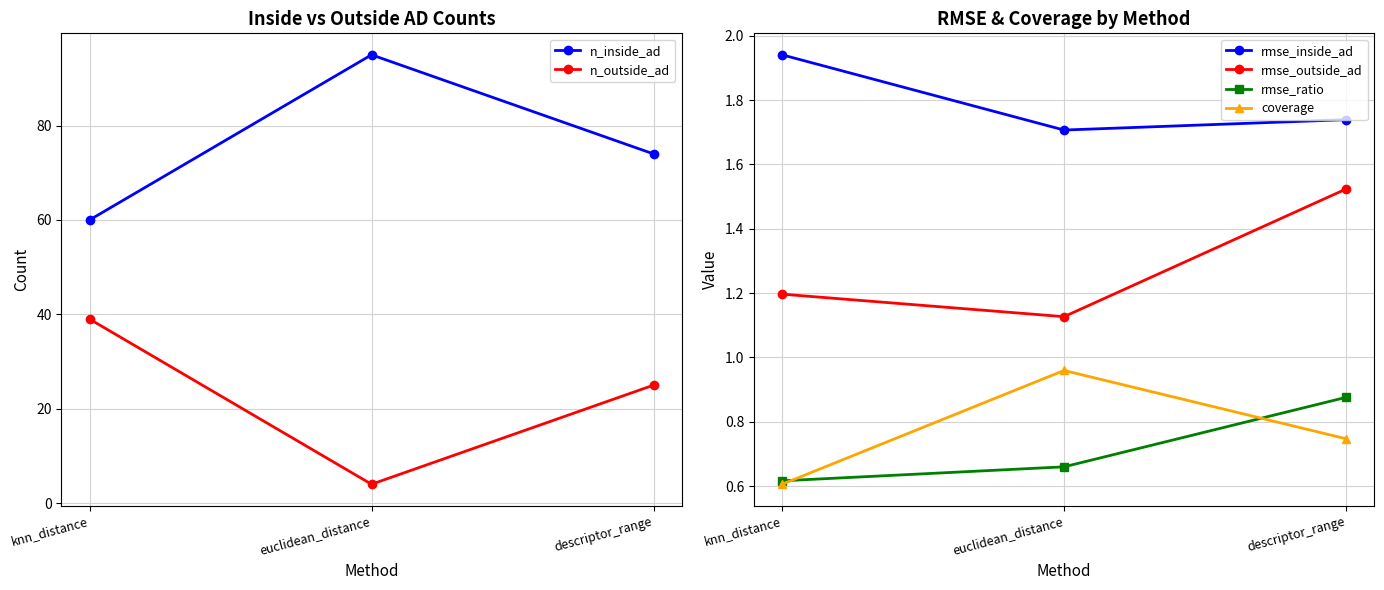

Does the chart have visible grid lines?

Yes